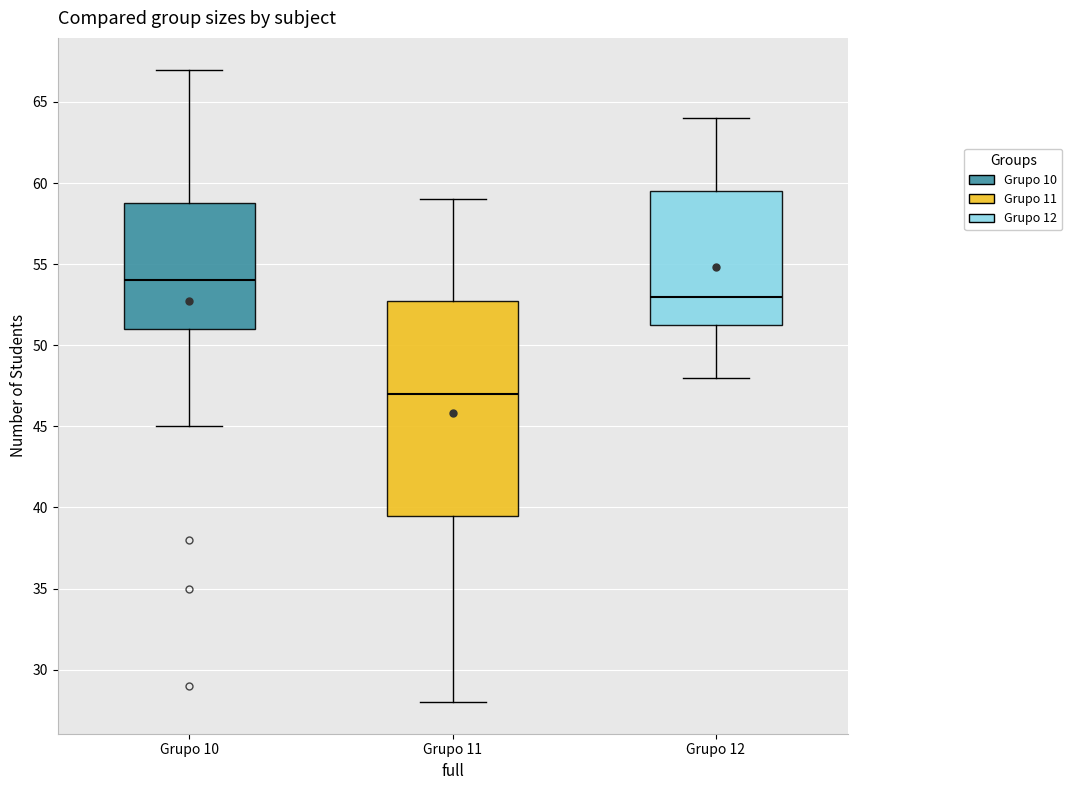

Which box has the highest median line?

Grupo 10